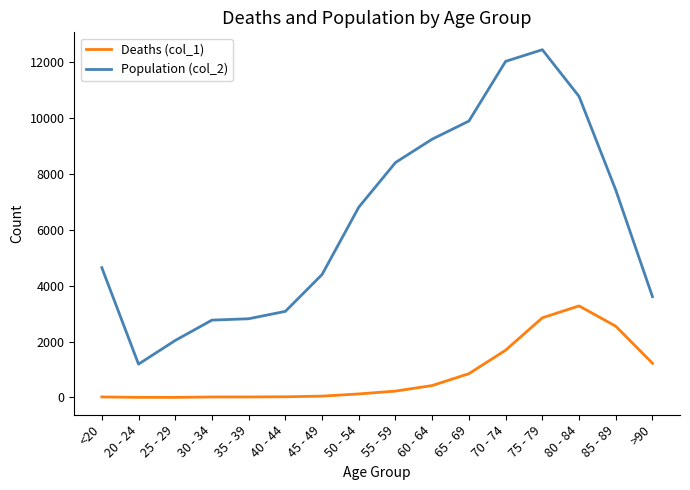

What is the sum of all Population (col_2) values?

101482